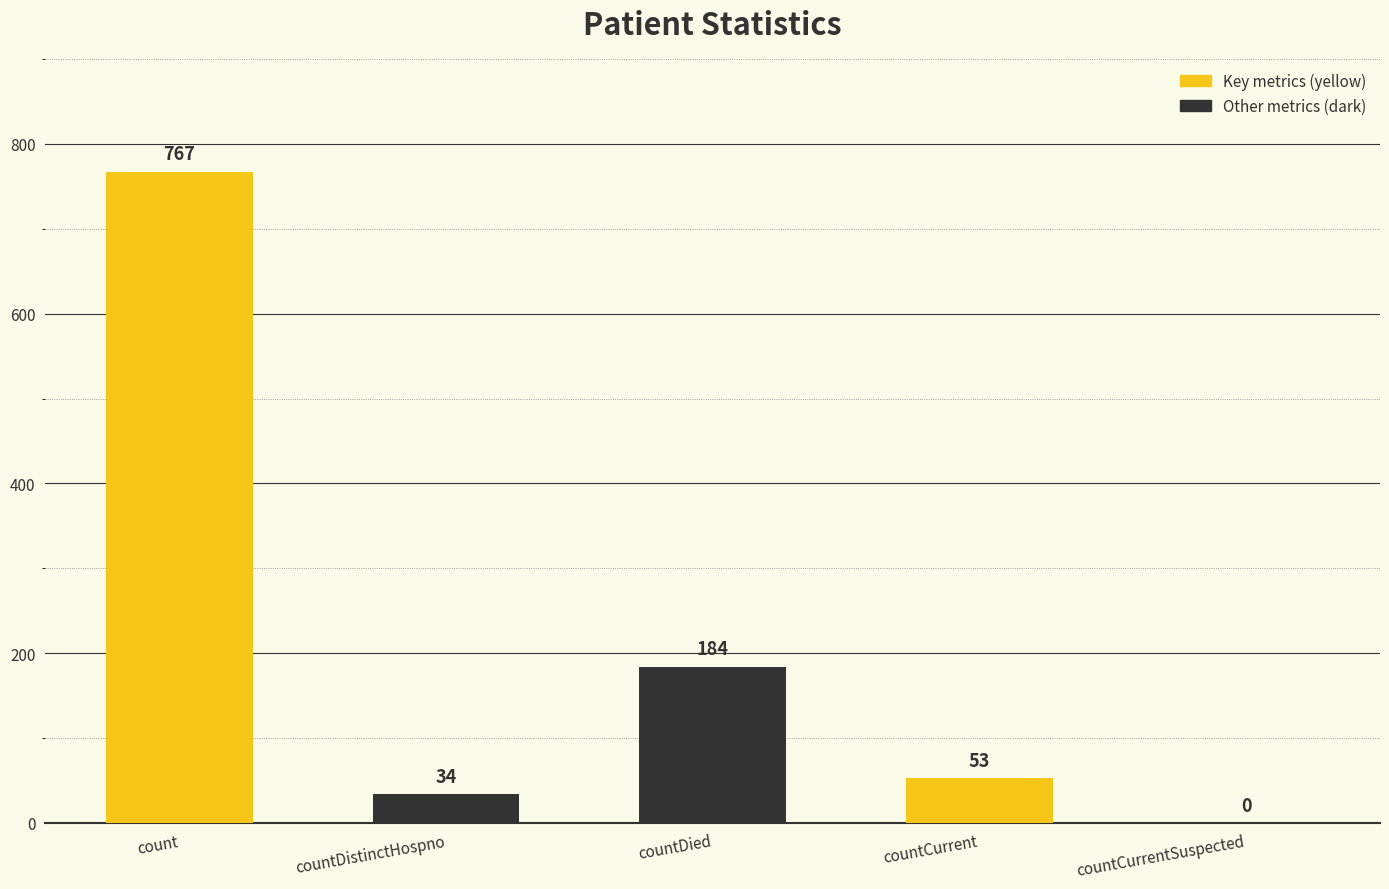

Which label corresponds to the largest value in the chart?

count